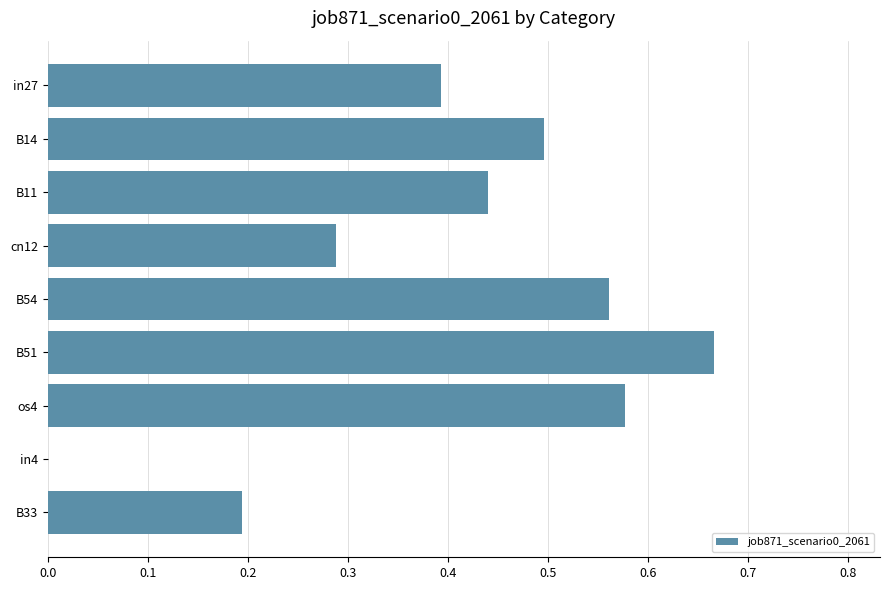

At which category does the chart reach its peak across all series?

B51